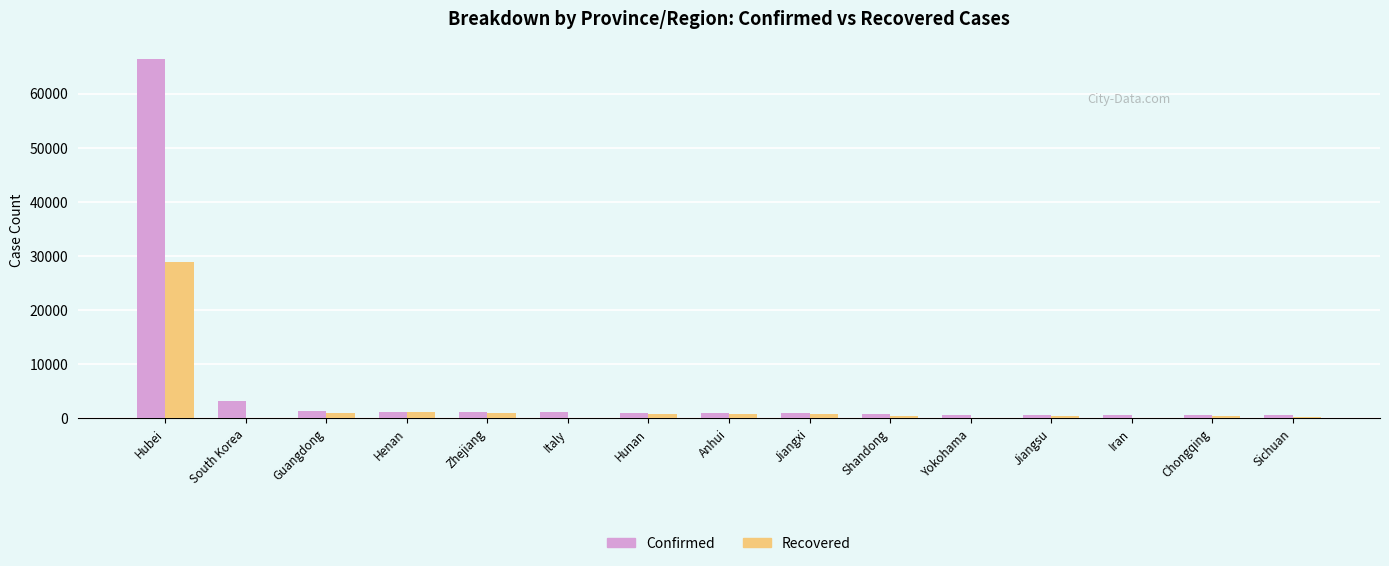

At which category does the chart reach its peak across all series?

Hubei